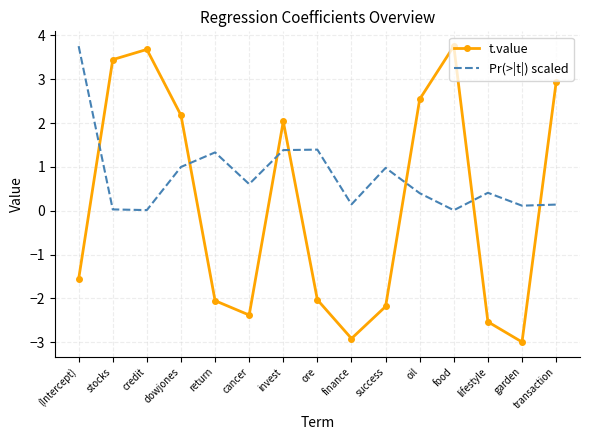

True or false: t.value has a value of -3.7 at lifestyle.

False